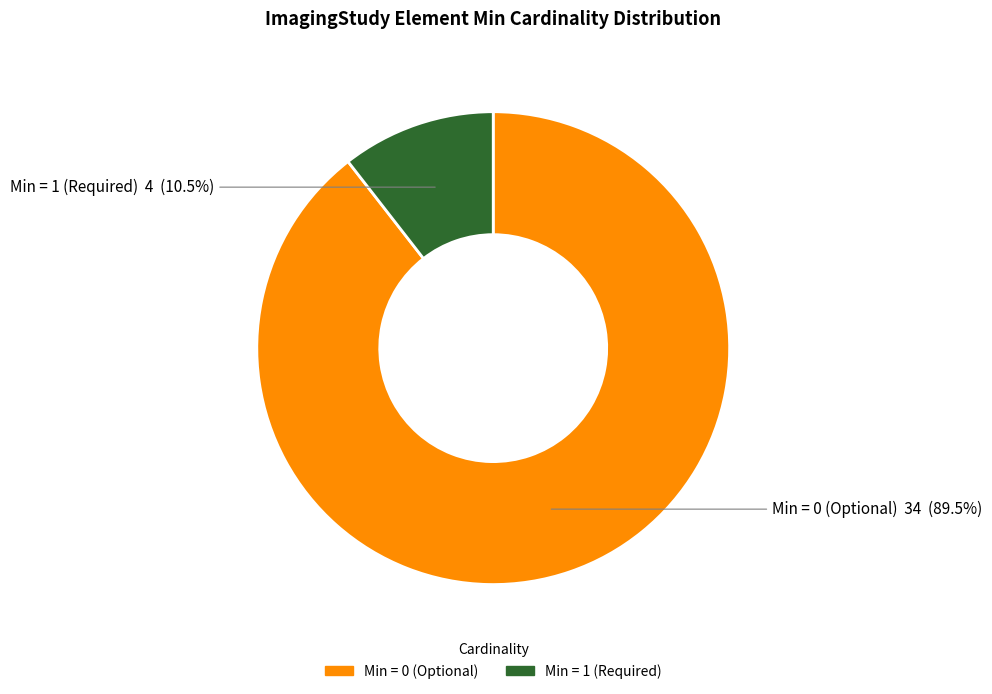

Count the number of slices in the pie.

2